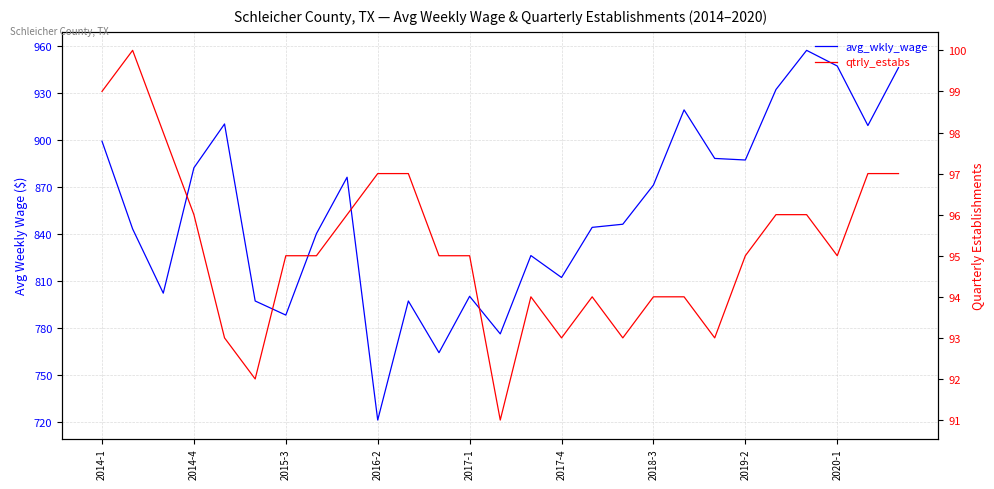

In qtrly_estabs, how many points are lower than both neighbors (excluding endpoints)?

6